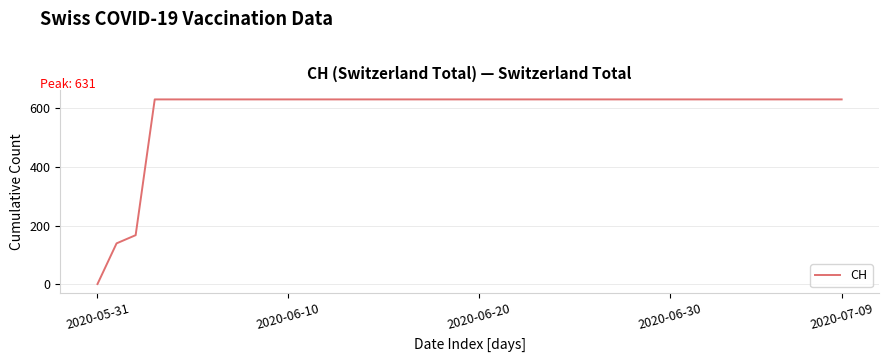

How many lines are shown in the chart?

1